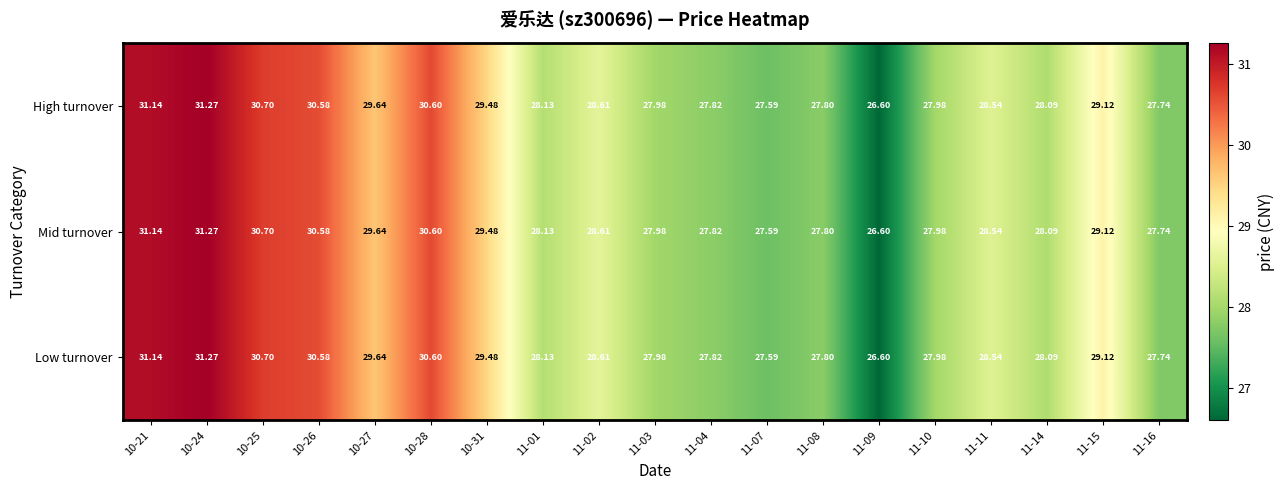

At how many categories does at least one series exceed 27?

18